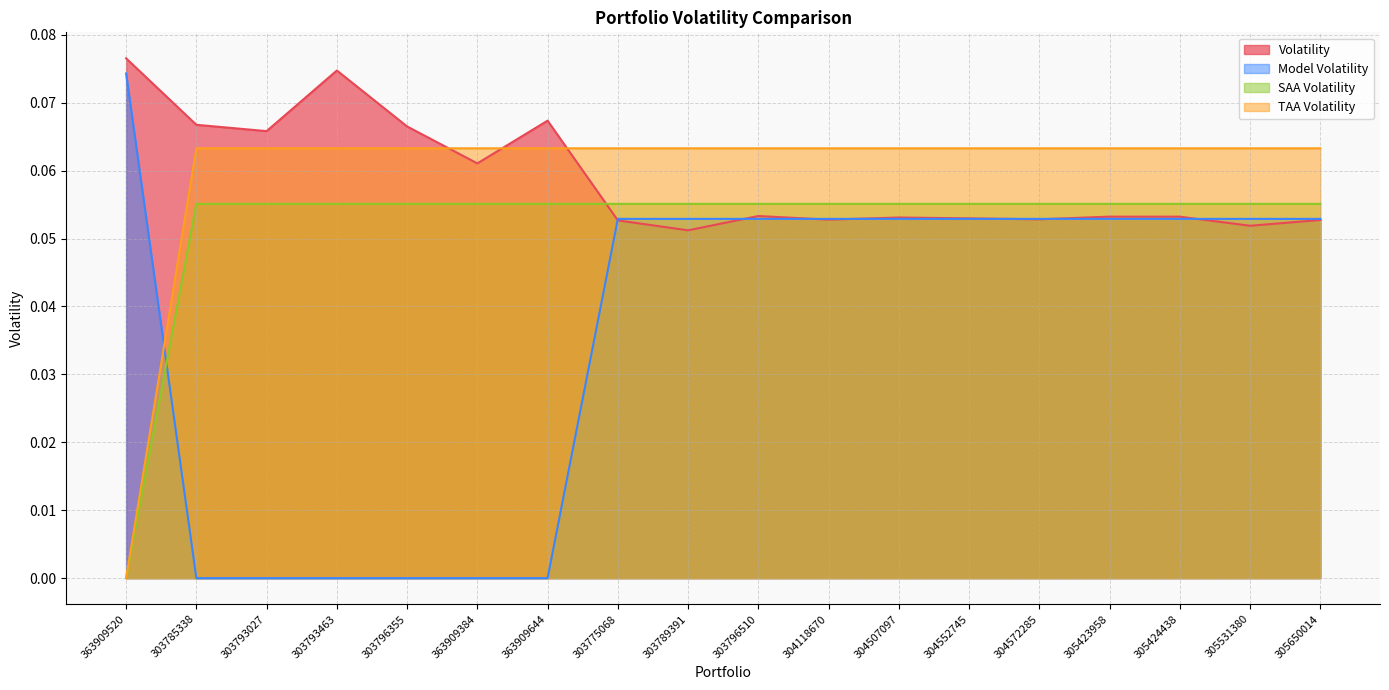

How many categories are shown in the chart?

18